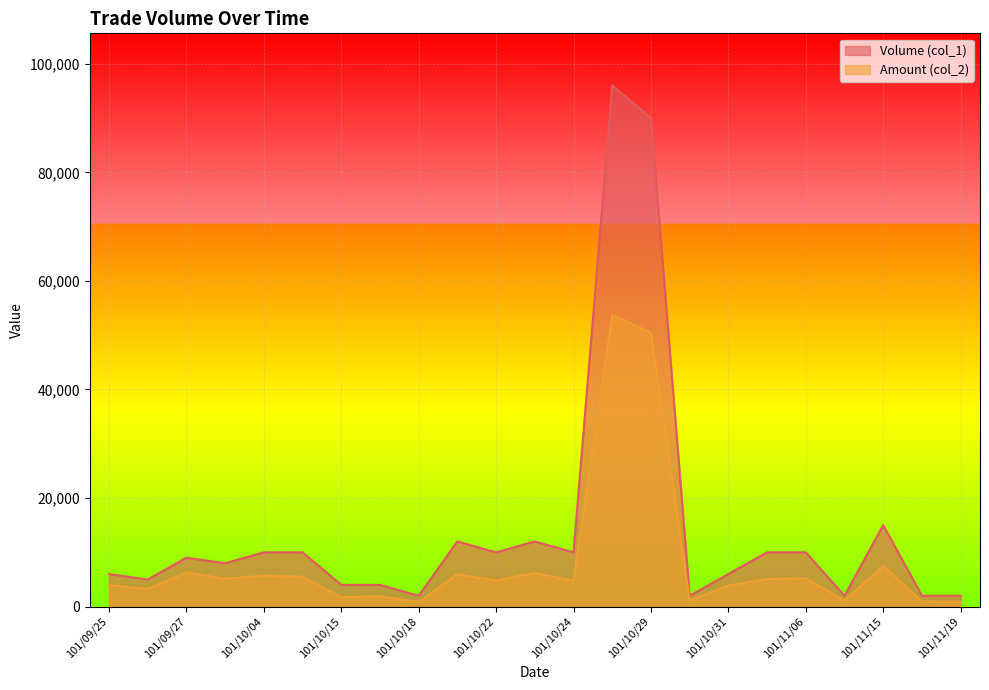

How many lines are shown in the chart?

2